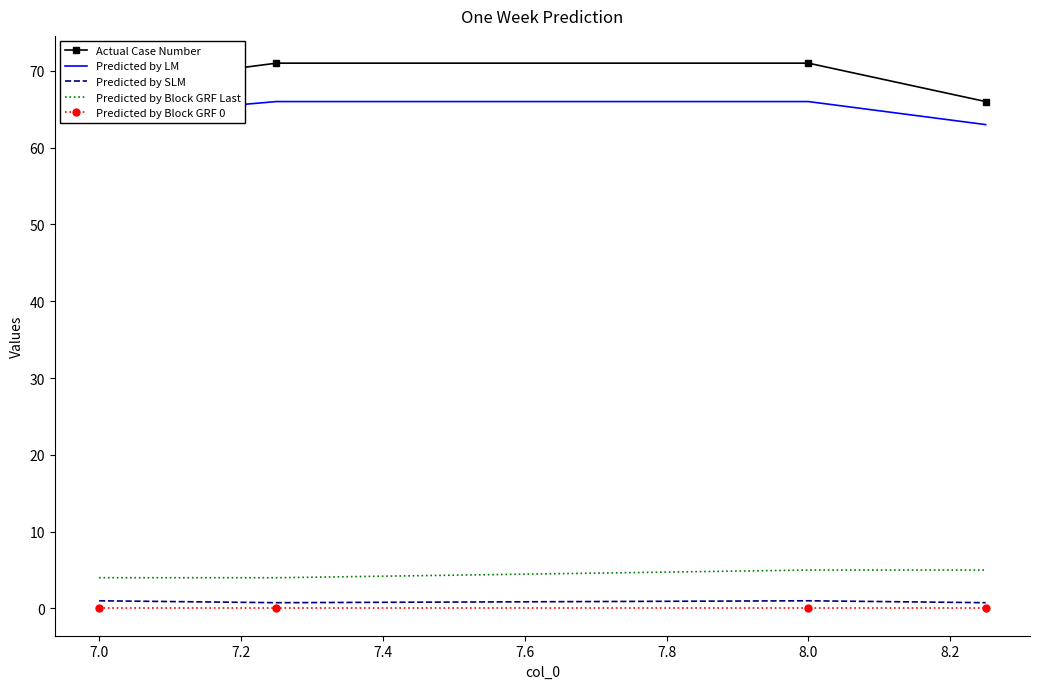

True or false: Actual Case Number and Predicted by Block GRF Last cross at least once.

False